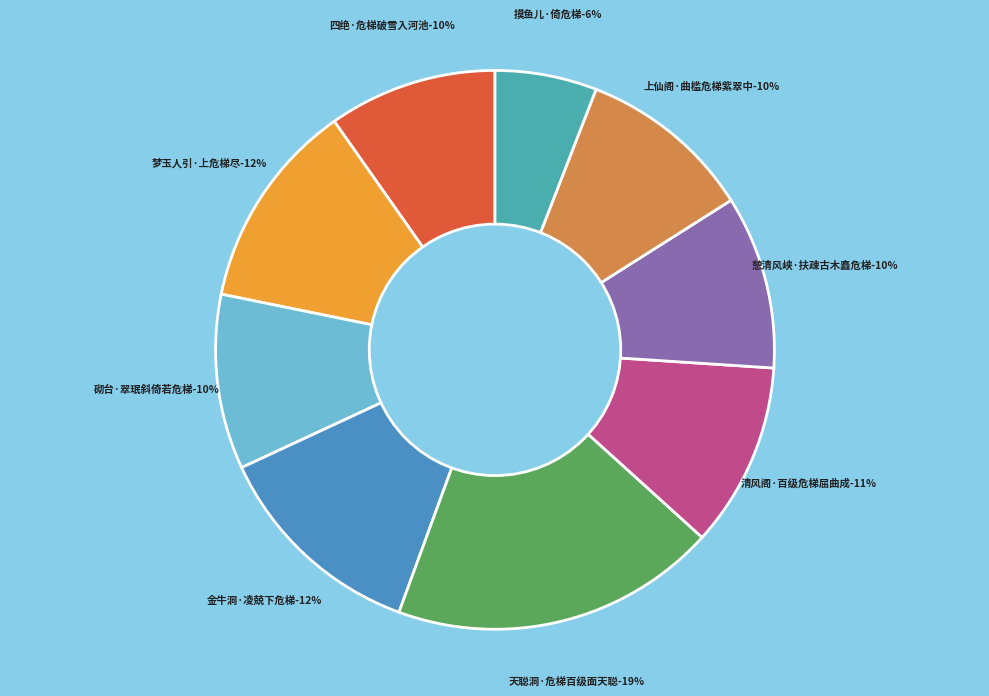

To the nearest percent, what is the combined percentage of 摸鱼儿·倚危梯 and 四绝·危梯破雪入河池?

16%